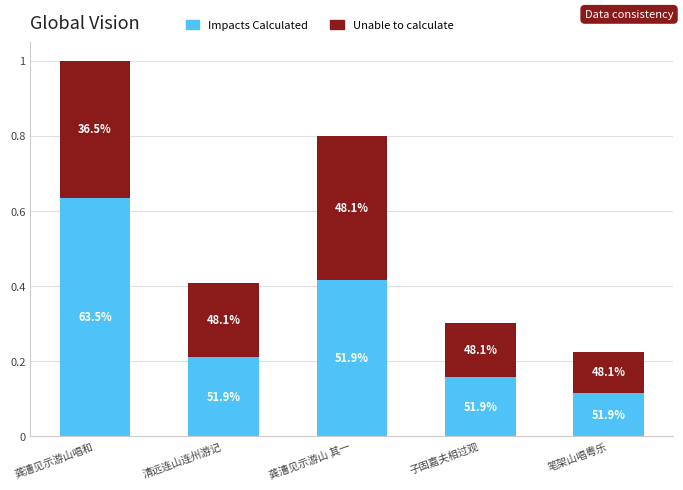

How many bars are there in total?

5